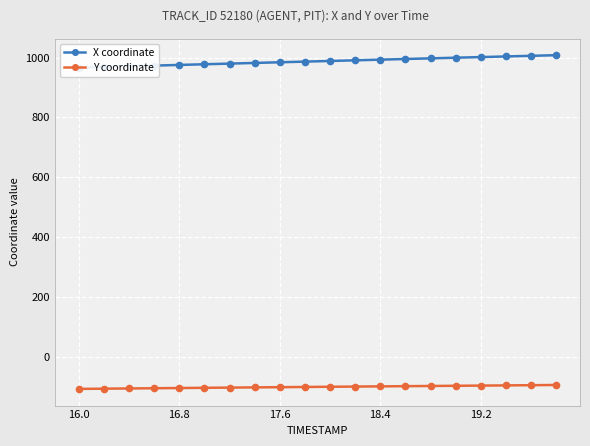

What is the maximum value shown in the chart?

1008.0